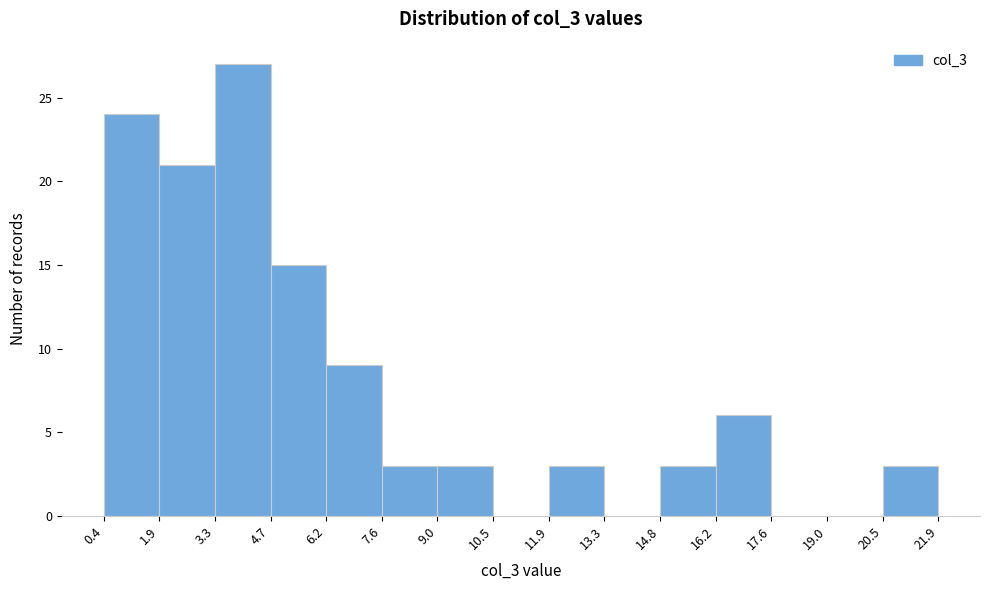

Which range on the x-axis has the tallest bar?

3.3 to 4.7